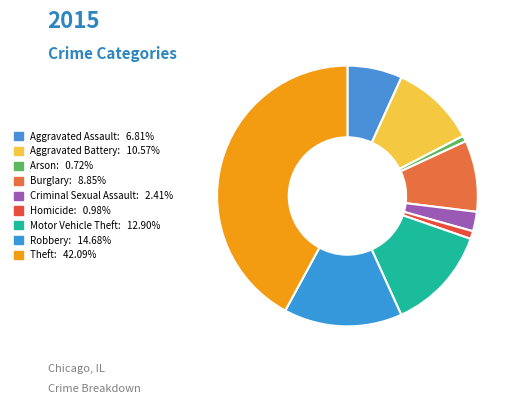

Does Theft account for over 50% of the chart?

No